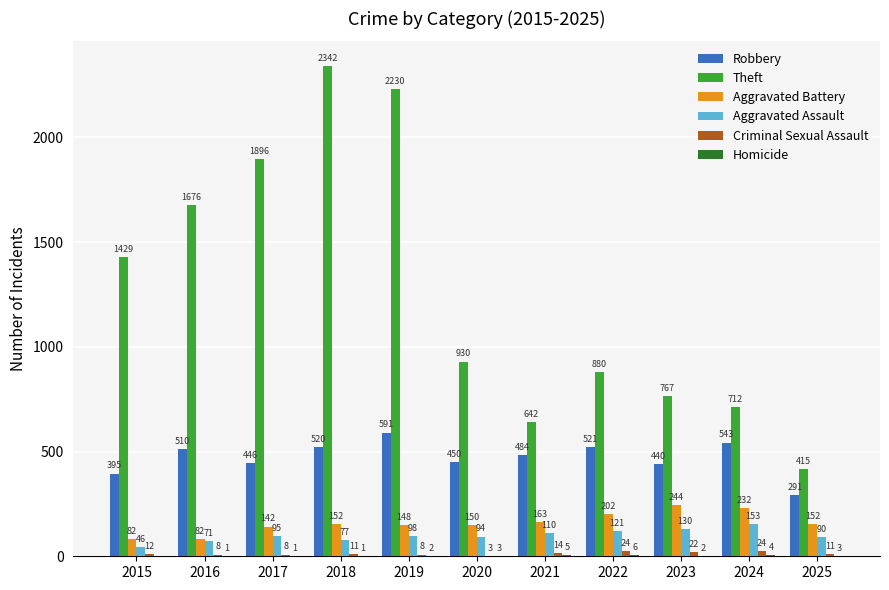

Which series has the largest total across all categories?

Theft